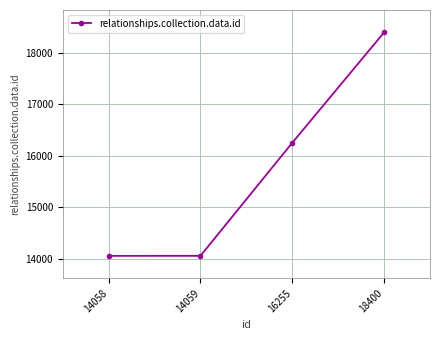

At which label is the value closest to 16229?

16255